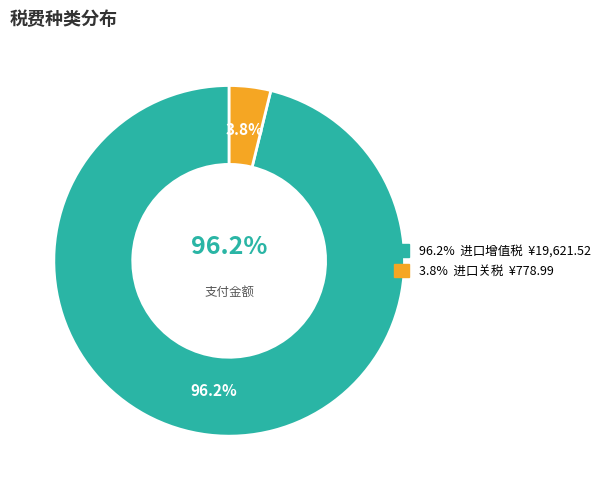

The 进口增值税 slice represents 96% of the pie. True or false?

True